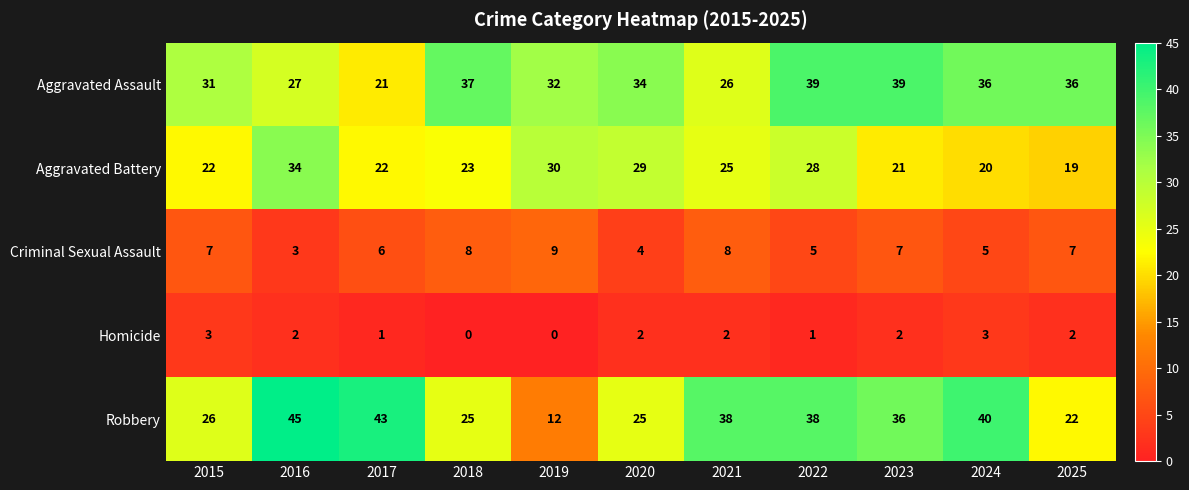

What is the total value across all series at 2018?

93